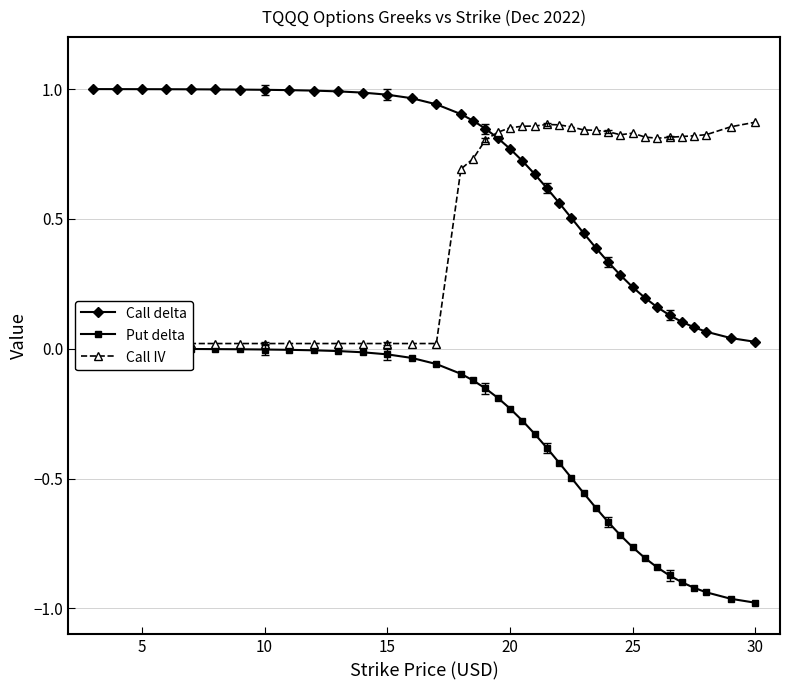

True or false: Call delta and Put delta intersect in this chart.

False